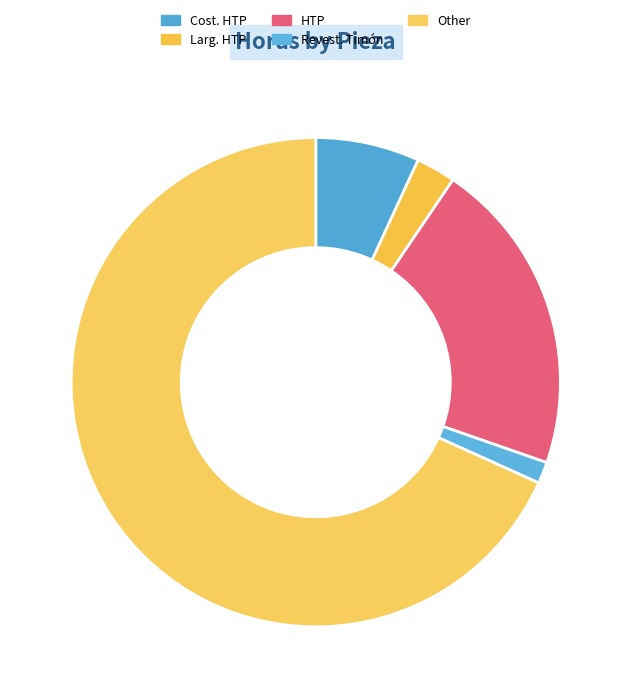

The Revest. Timón slice represents 9% of the pie. True or false?

False